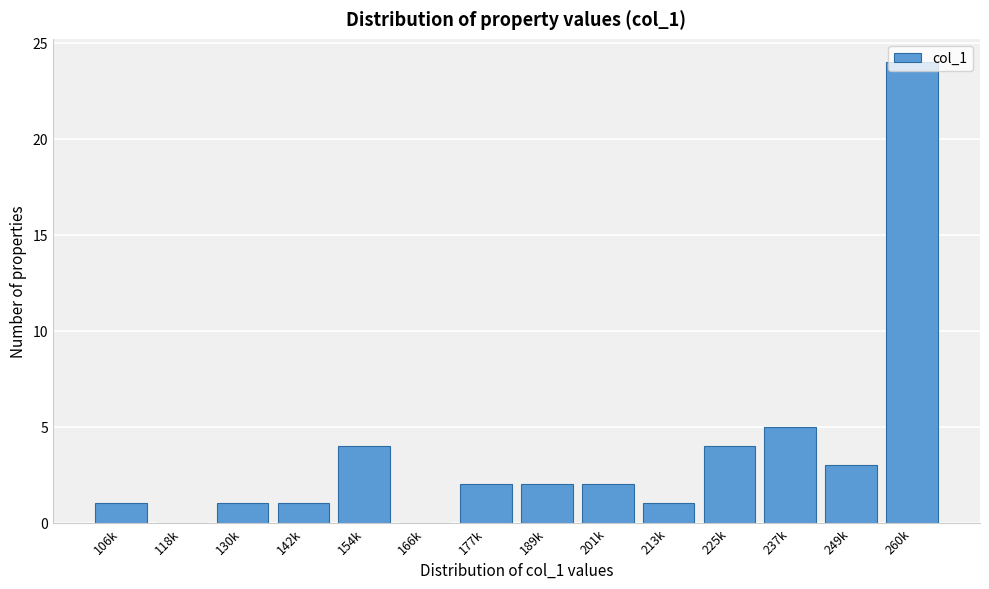

What is the ratio of the value at 154k to the value at 201k?

2.0